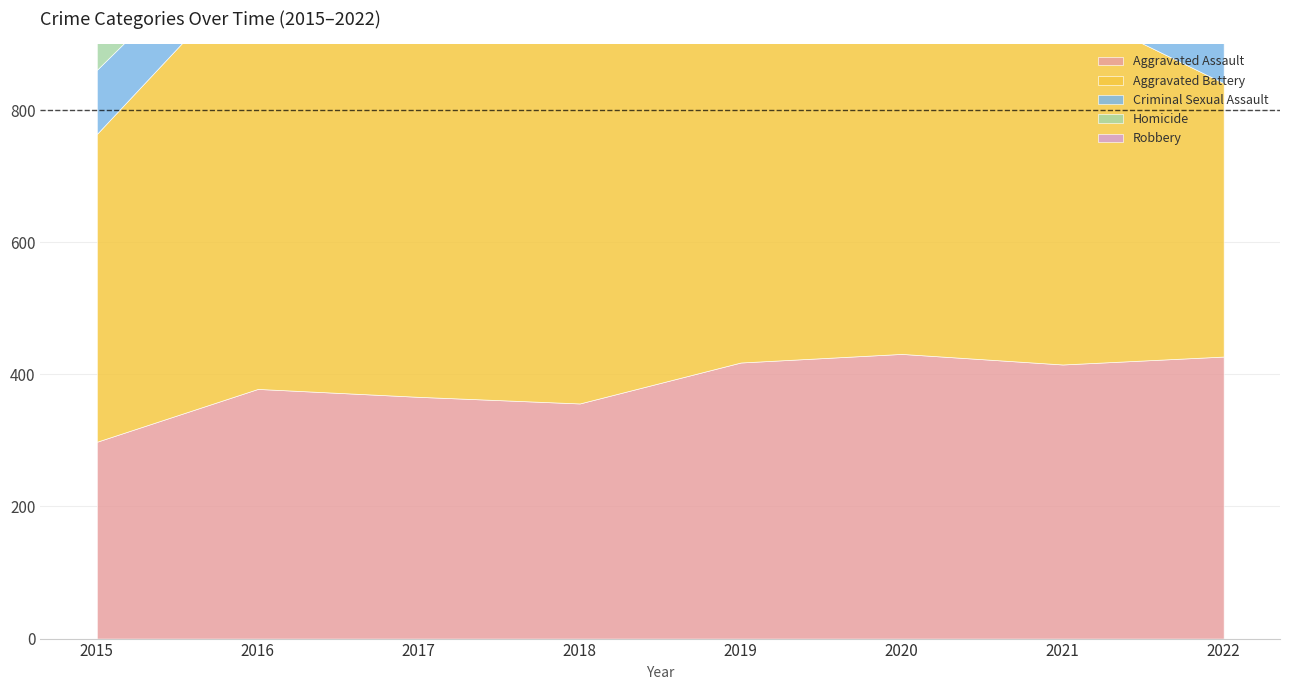

True or false: Robbery and Criminal Sexual Assault cross at least once.

False